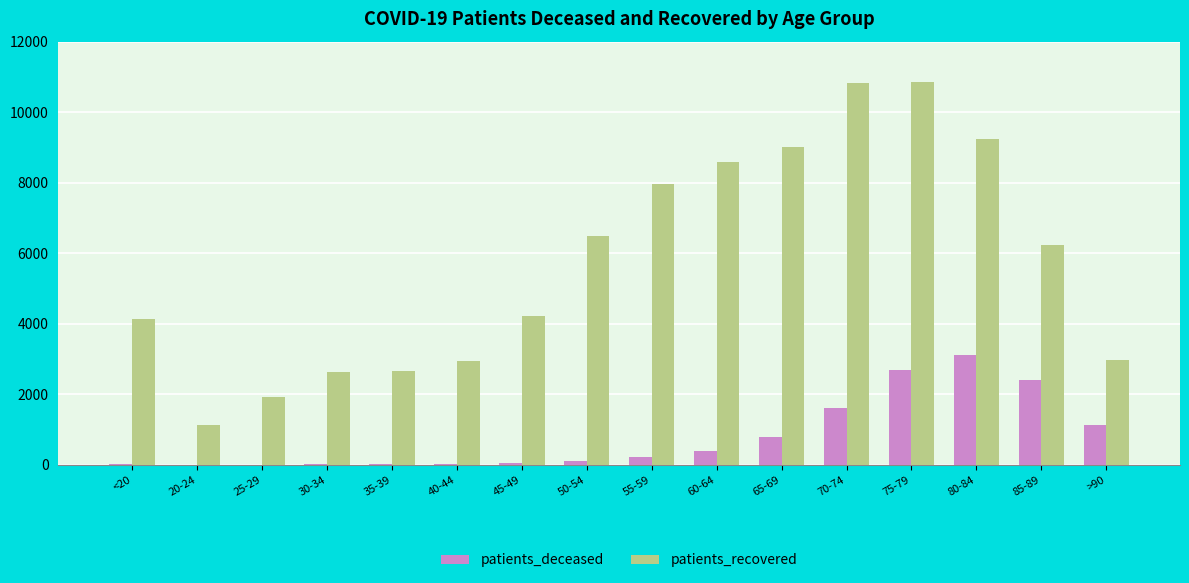

At which category is the sum across all series the highest?

75-79